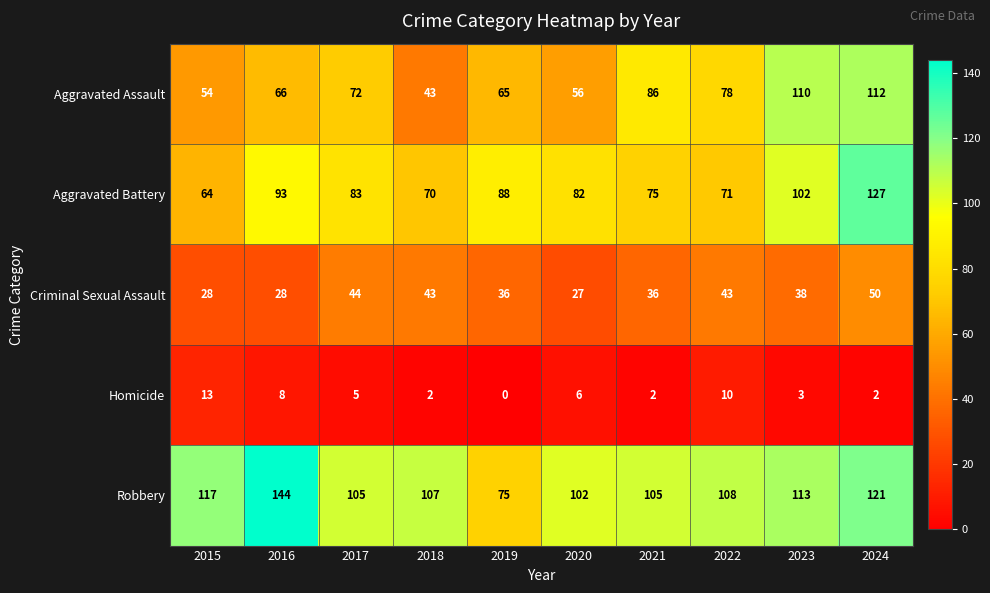

The value of Robbery at 2015 is 117. True or false?

True